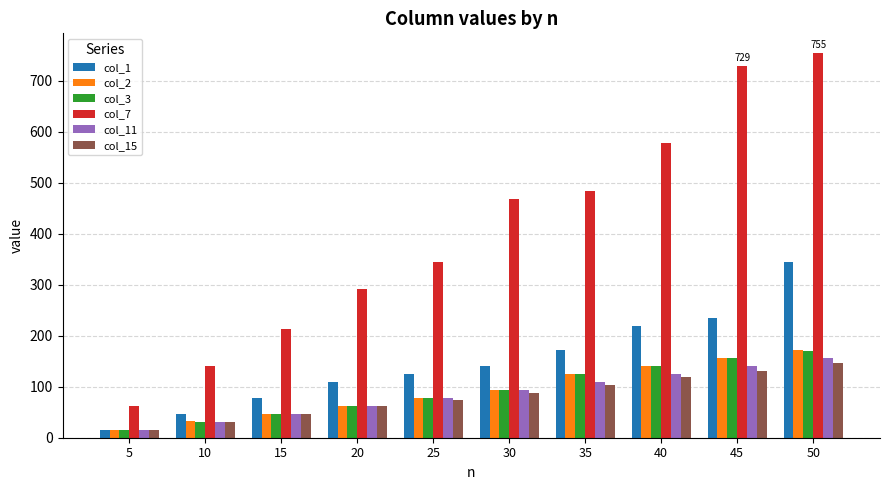

What value does the col_2 series have at 10?

32.0